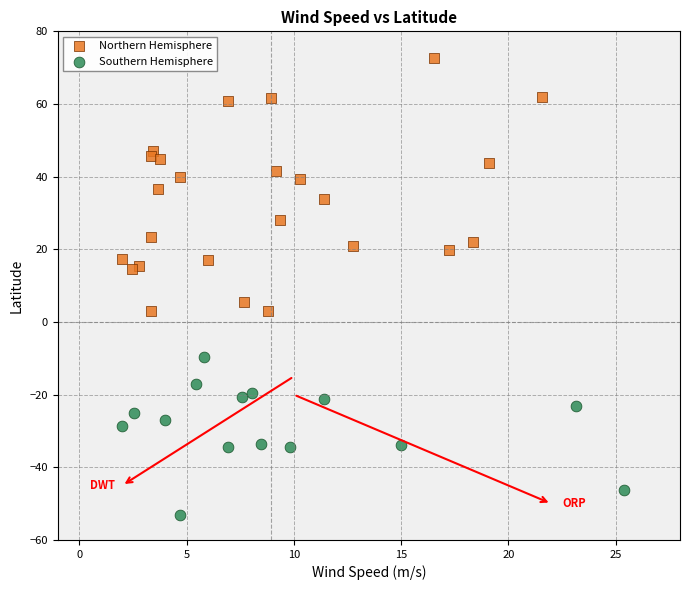

Which series has the widest spread of Y values?

Northern Hemisphere